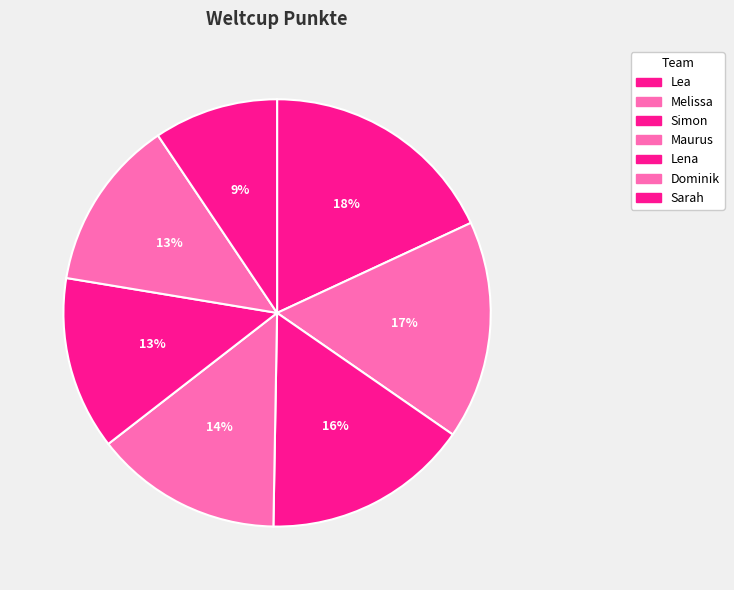

Does any single category account for the majority?

No